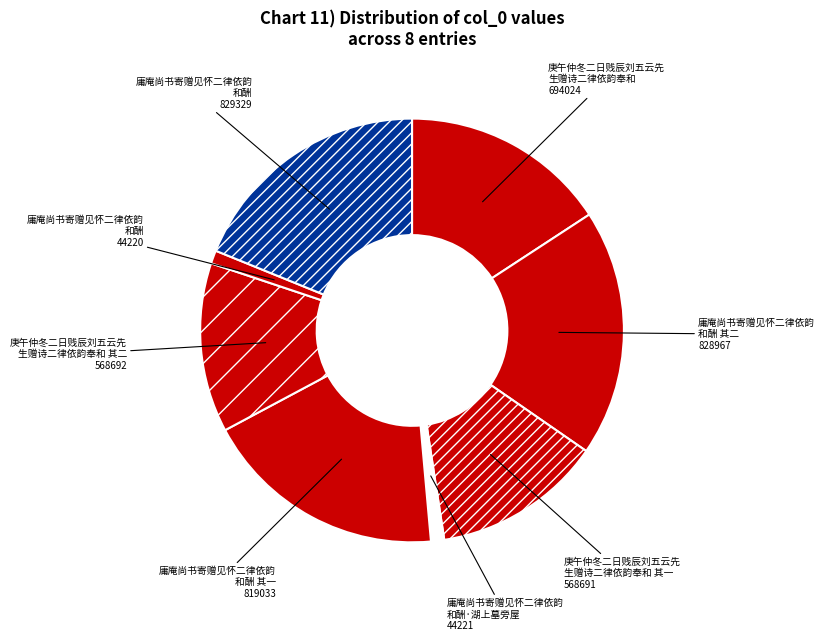

To the nearest percent, what is the difference between the largest and smallest slice percentages?

18%